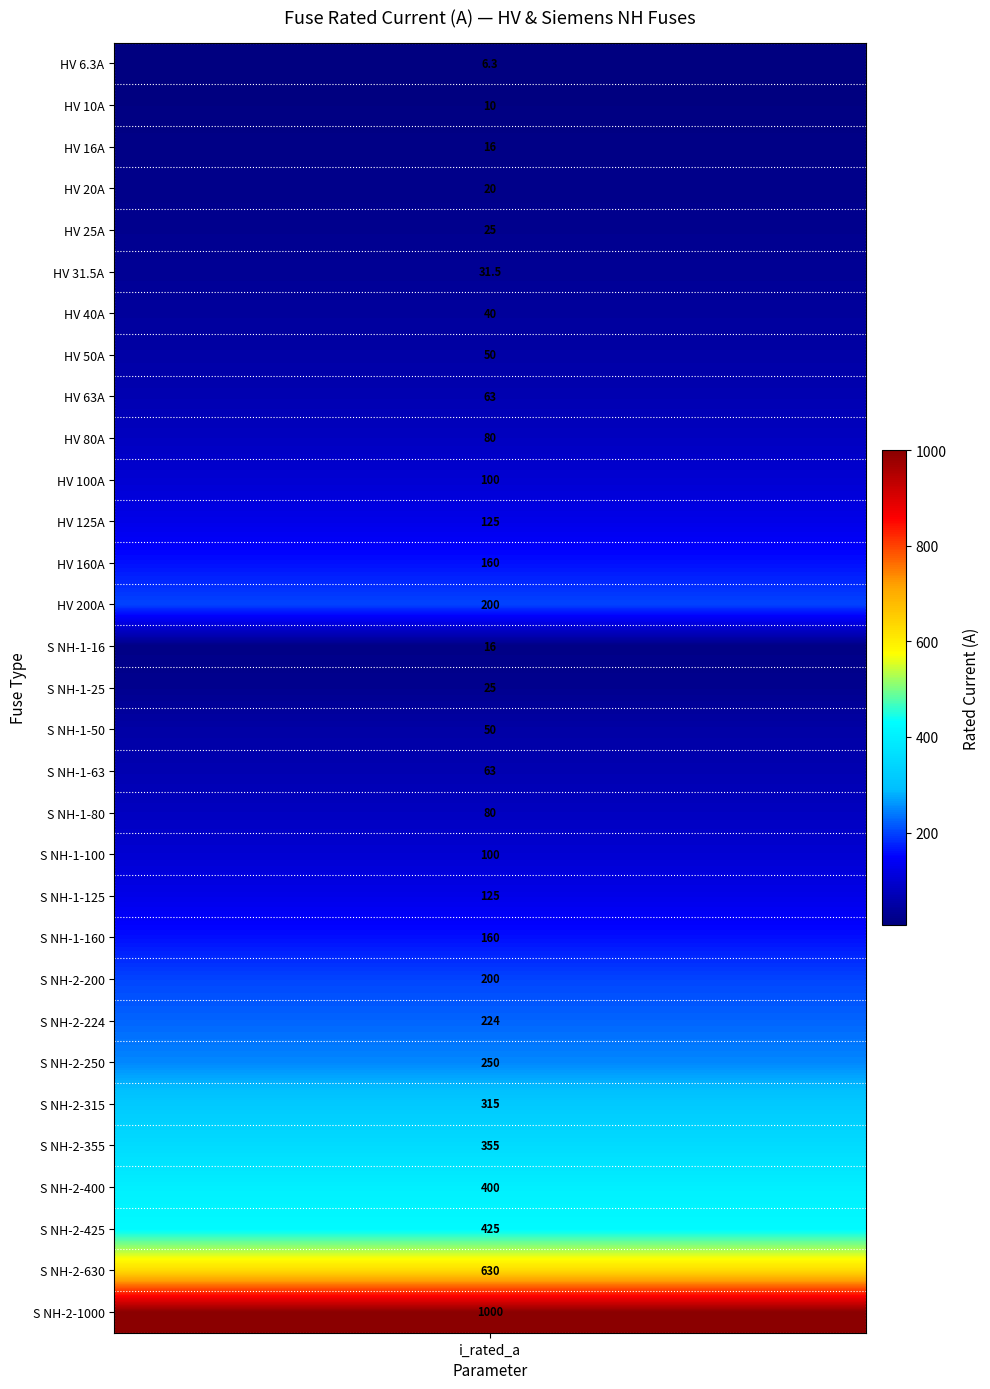

Which category has the lowest value across all series?

i_rated